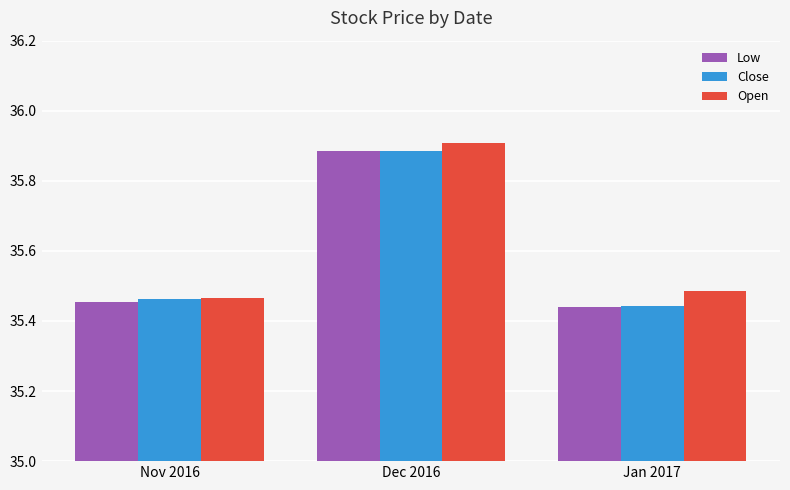

At which category does the chart reach its peak across all series?

Dec 2016